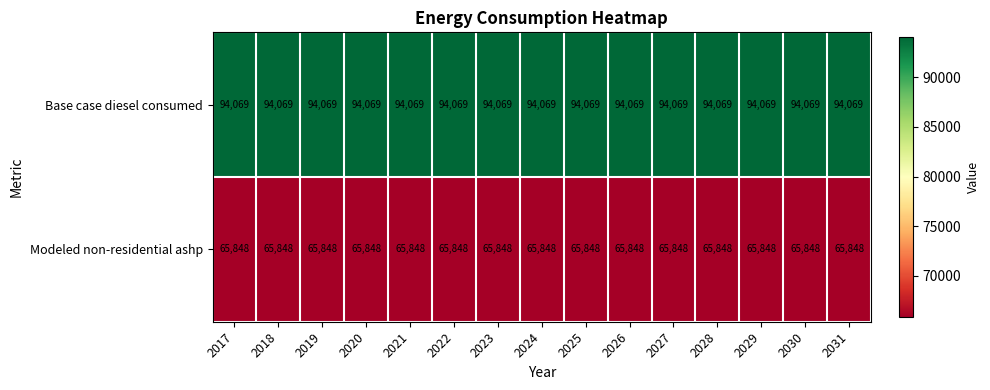

What is the lowest value of the Modeled non-residential ashp series?

65848